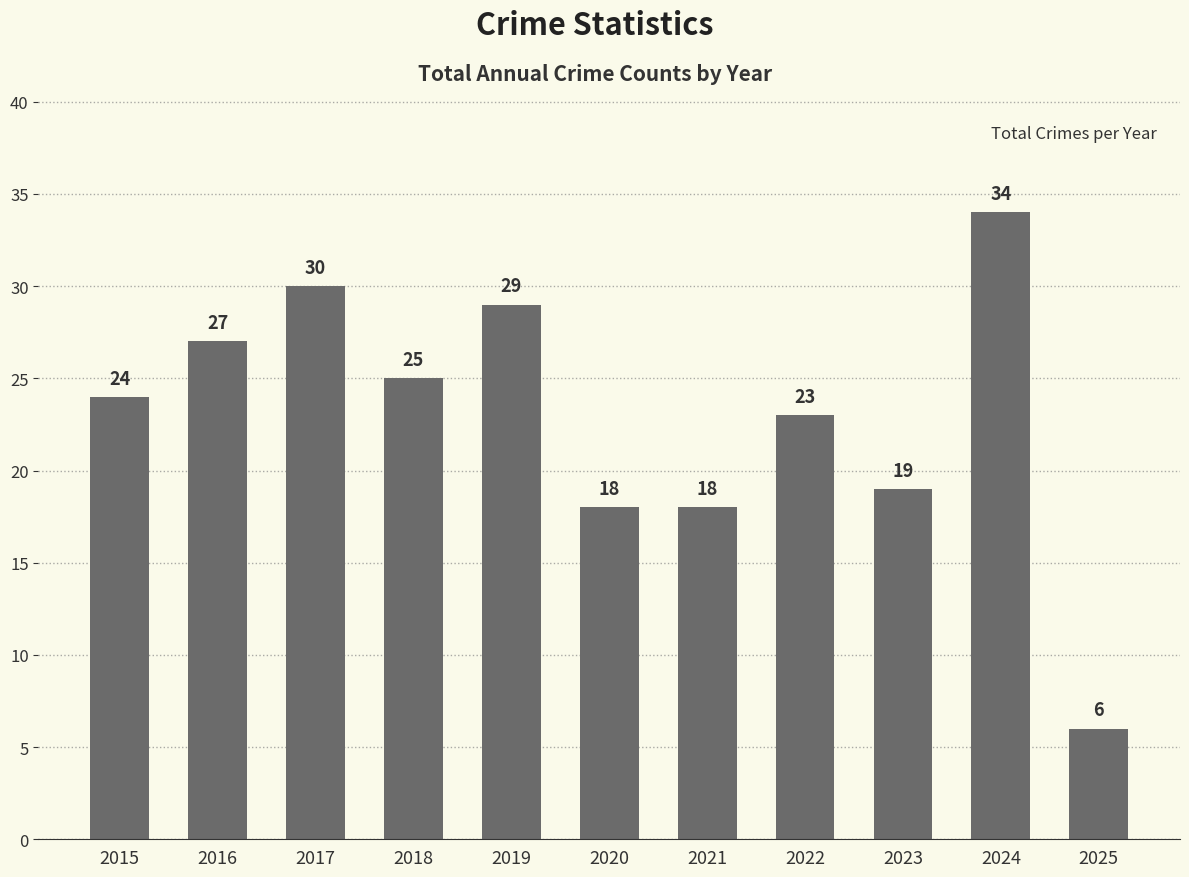

What is the greatest value displayed?

34